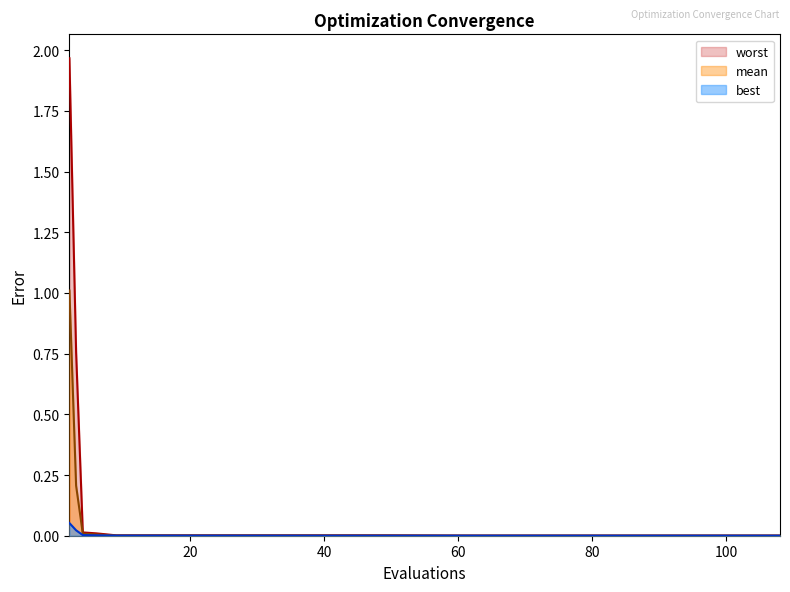

What is the difference between the maximum and minimum values in the mean series?

1.0